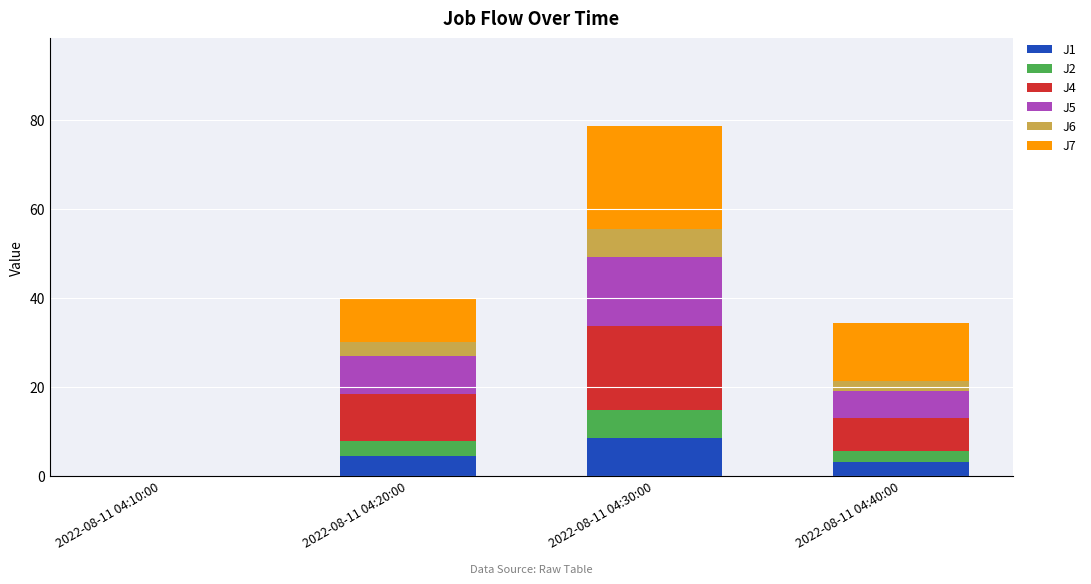

What is the total value across all series at 2022-08-11 04:20:00?

39.8